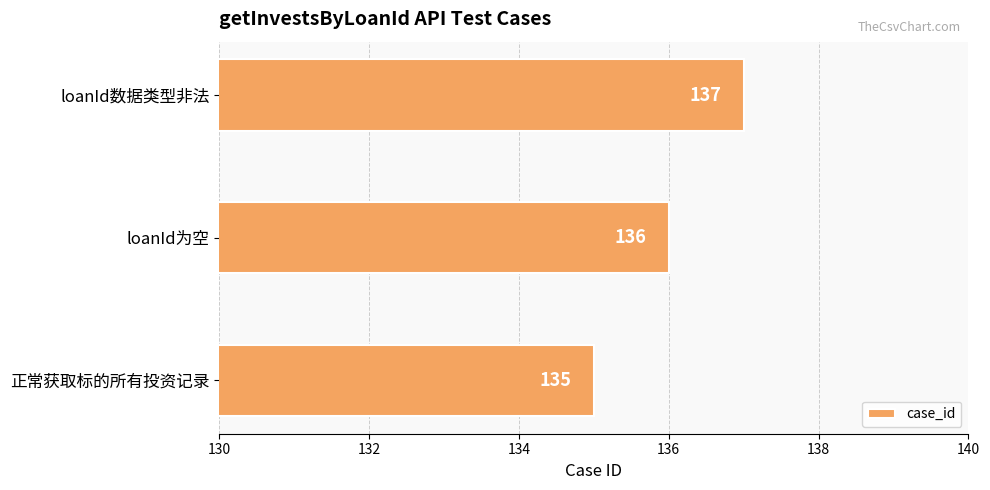

The value at loanId为空 is 235. True or false?

False